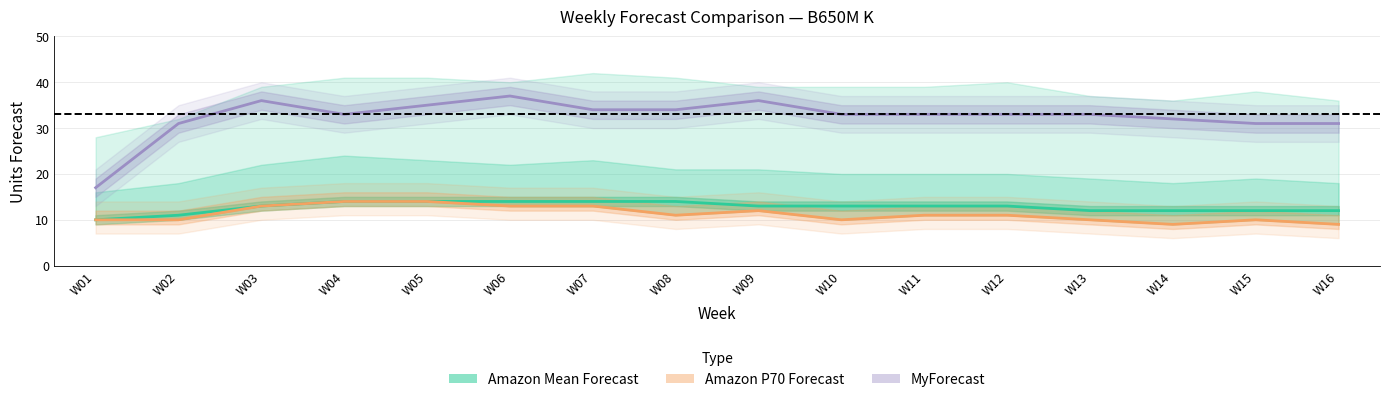

Which series has the widest spread of values?

MyForecast